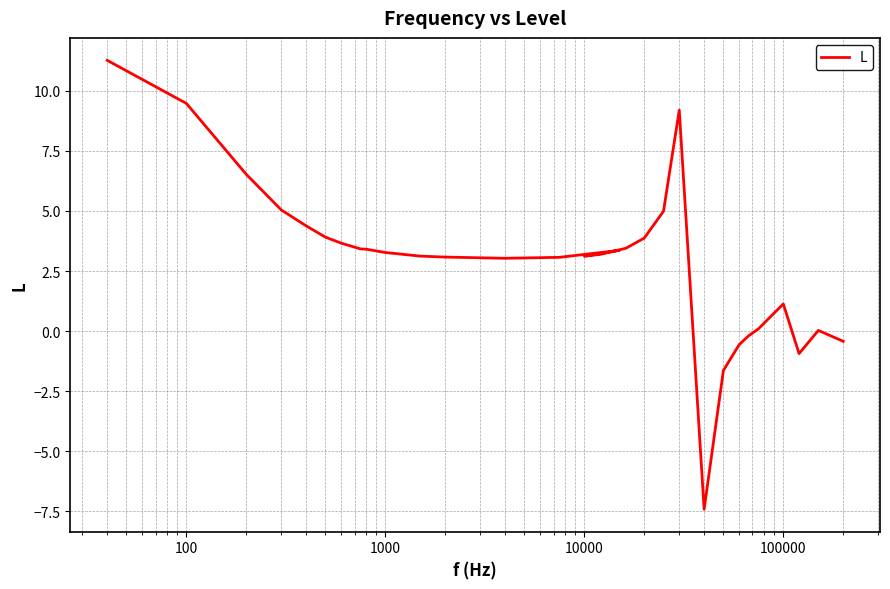

What is the change in value from 100 to 26?

-5.4